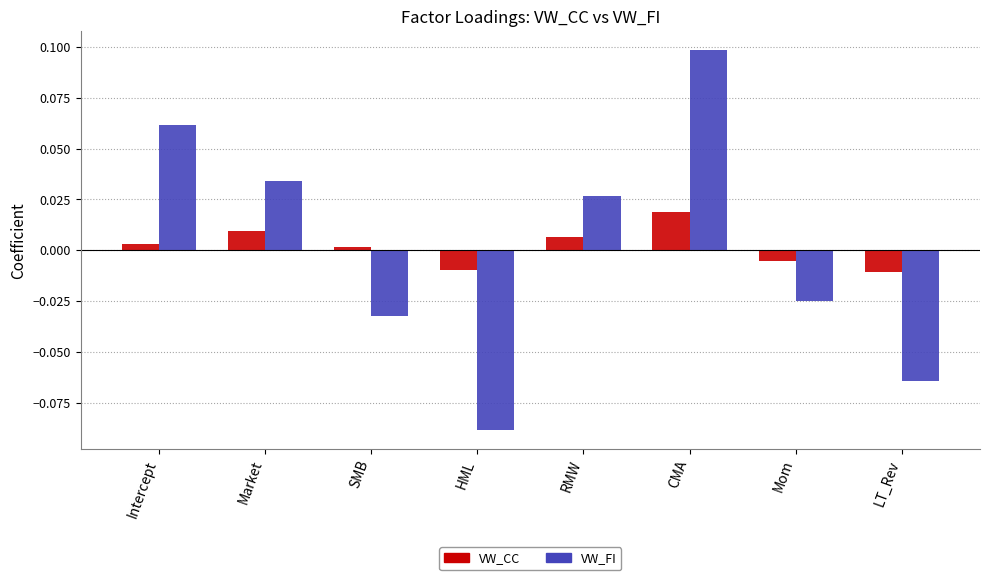

What is the label of the 2nd bar from the left?

Market